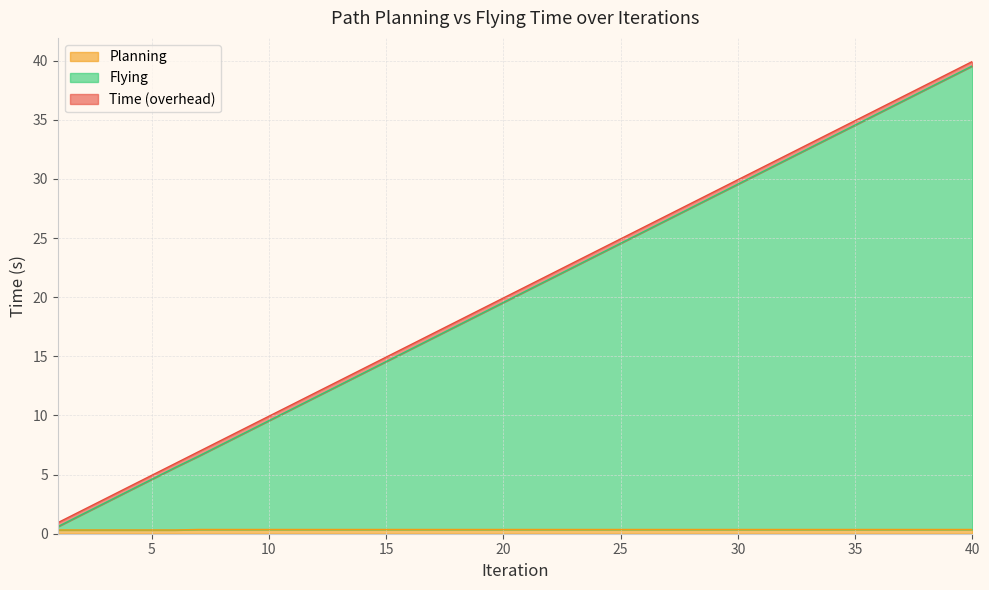

True or false: Time and Planning cross at least once.

False